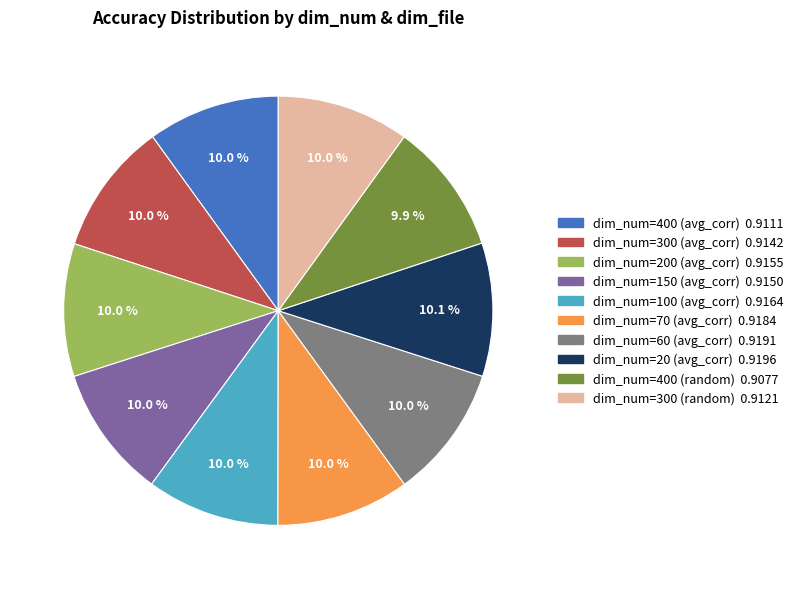

Count the number of slices in the pie.

10